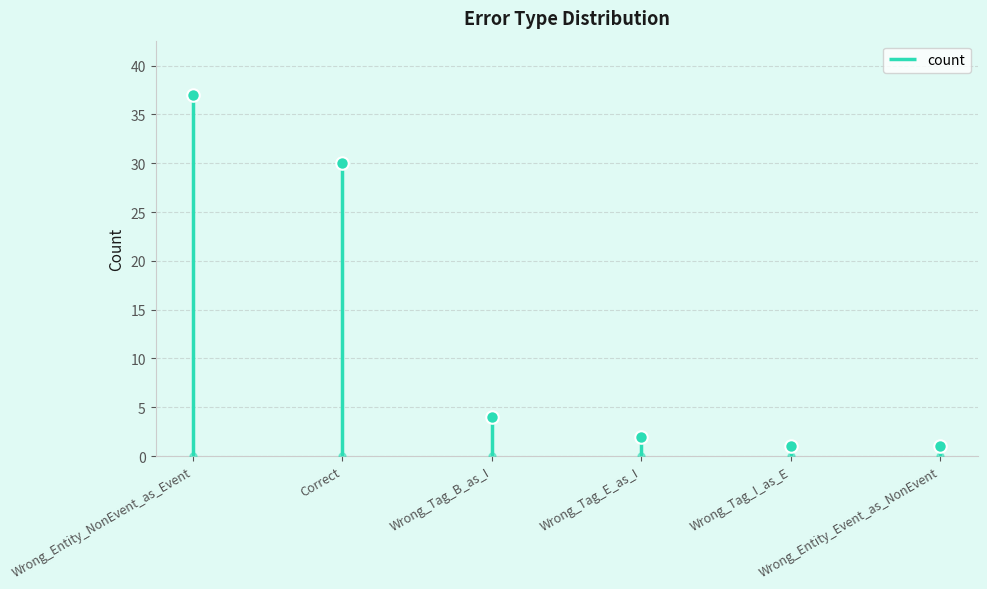

Rank the categories by value from highest to lowest.

Wrong_Entity_NonEvent_as_Event, Correct, Wrong_Tag_B_as_I, Wrong_Tag_E_as_I, Wrong_Tag_I_as_E, Wrong_Entity_Event_as_NonEvent